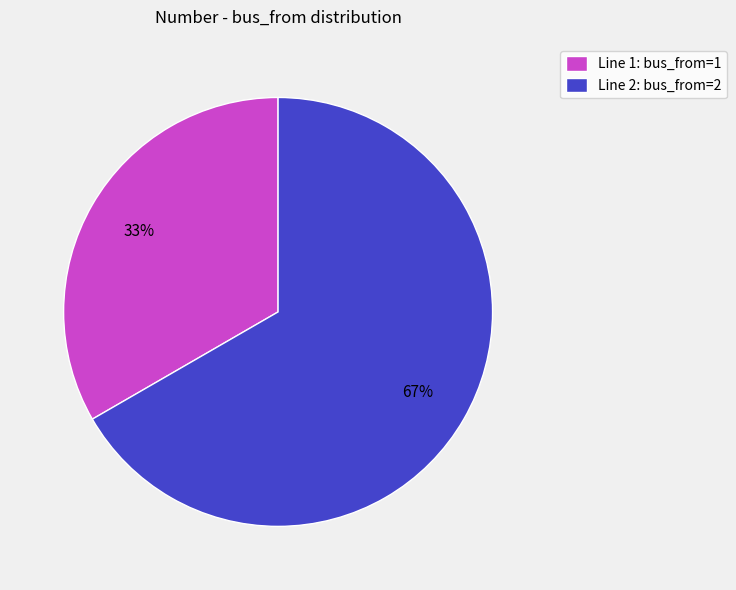

True or false: Line 1: bus_from=1 accounts for 33% of the total.

True